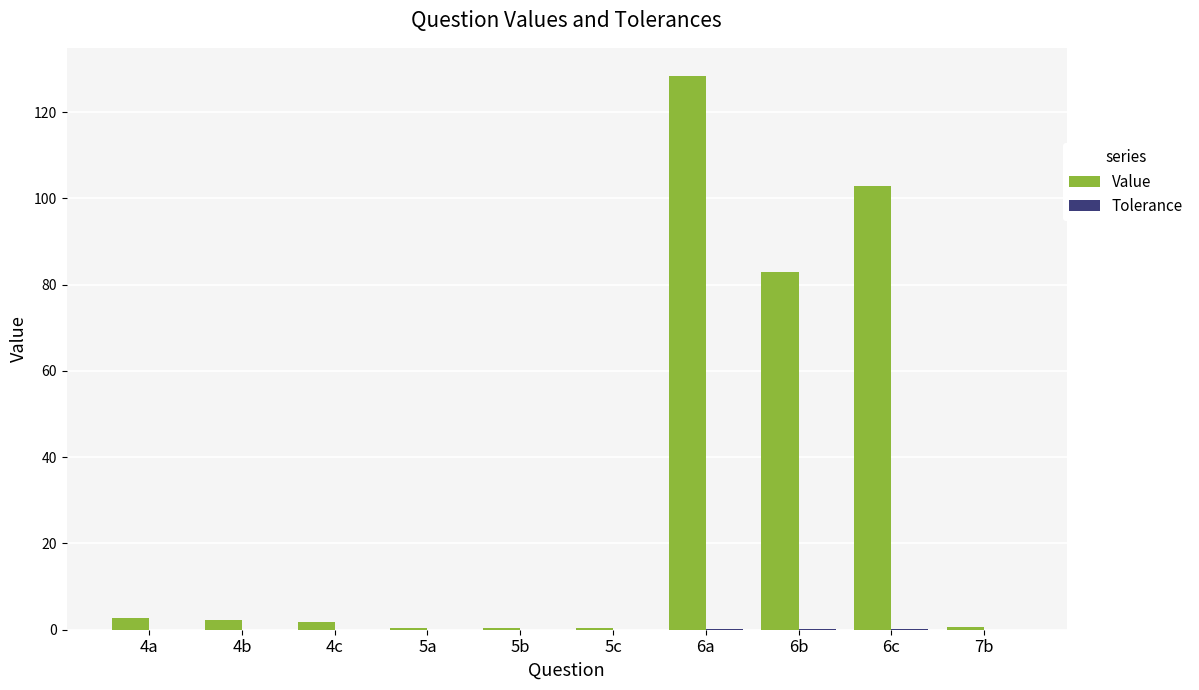

Between 6b and 6c, which series saw the biggest shift?

Value